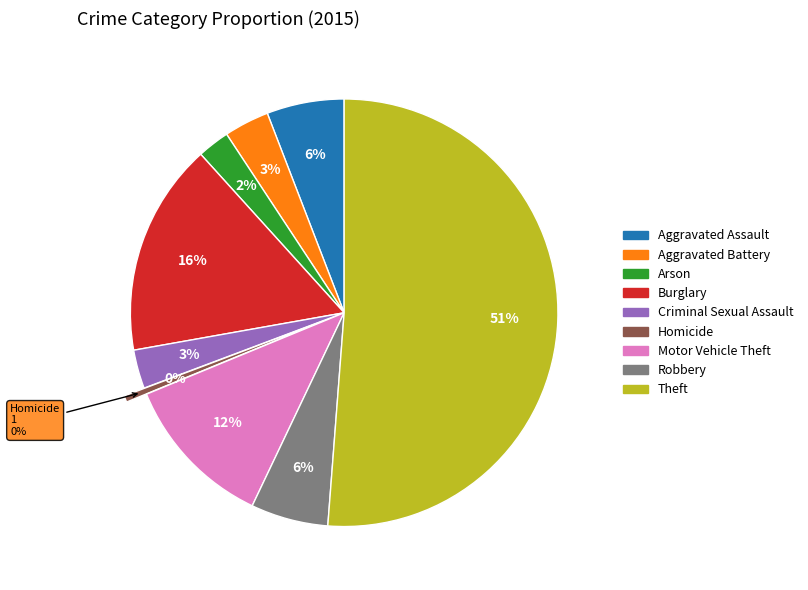

Approximately how many times larger is the value at Aggravated Assault compared to Burglary?

0.4